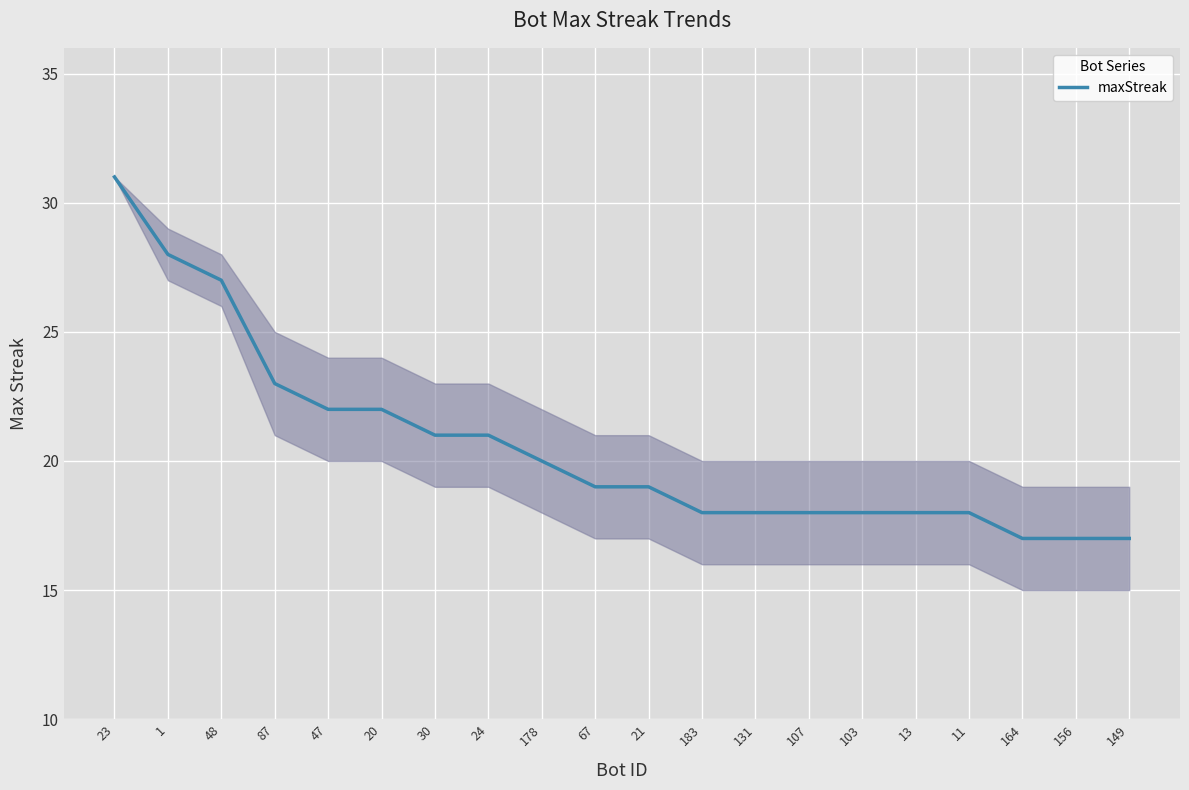

The value at 21 is 19. True or false?

True